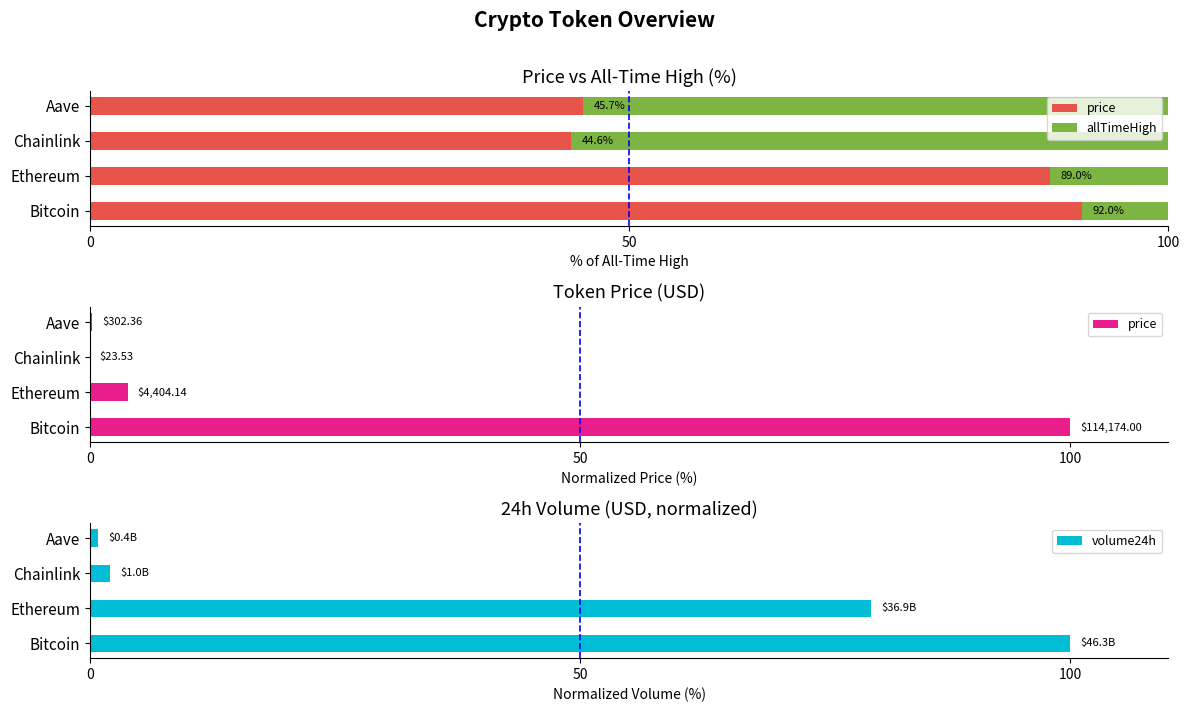

Where is volume24h nearest to the value 50?

Ethereum